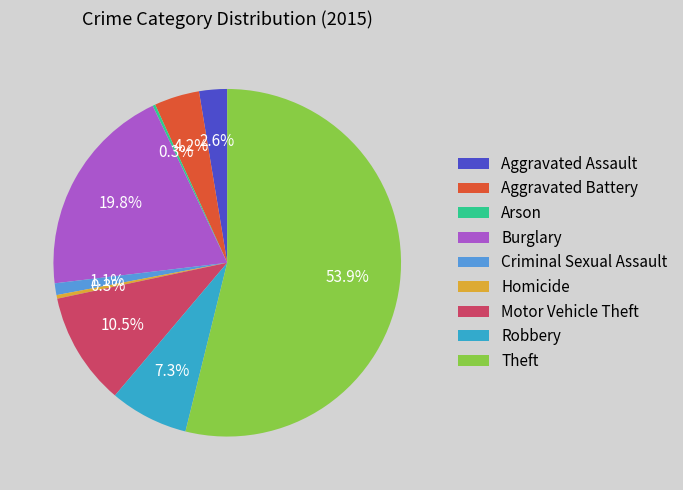

What is the largest slice in the pie chart?

Theft